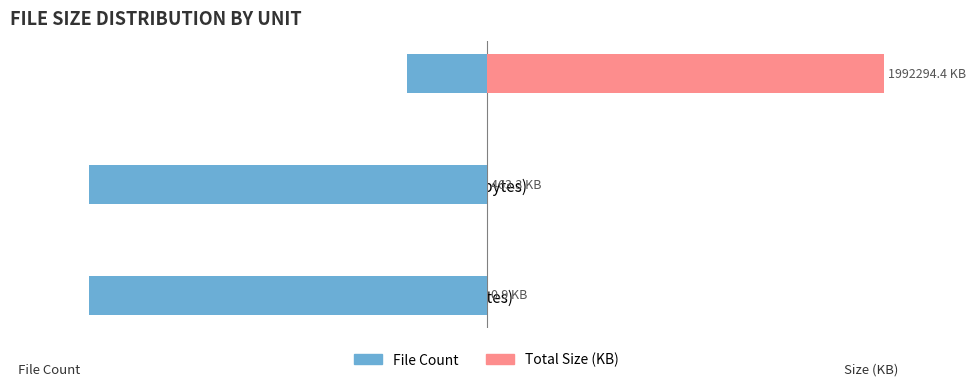

How many bars are there in each group?

2